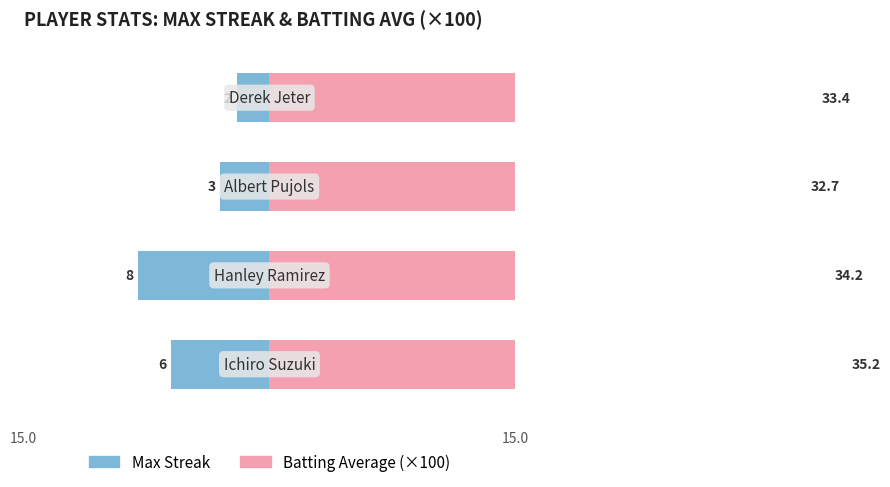

List the series in order of their overall mean, lowest first.

Max Streak, Batting Average (x100)